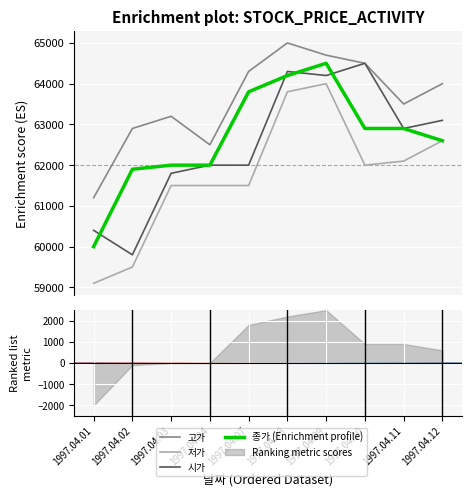

Is the value of 시가 at 1997.04.01 greater than the value of 종가 (Enrichment profile) at 1997.04.12?

No